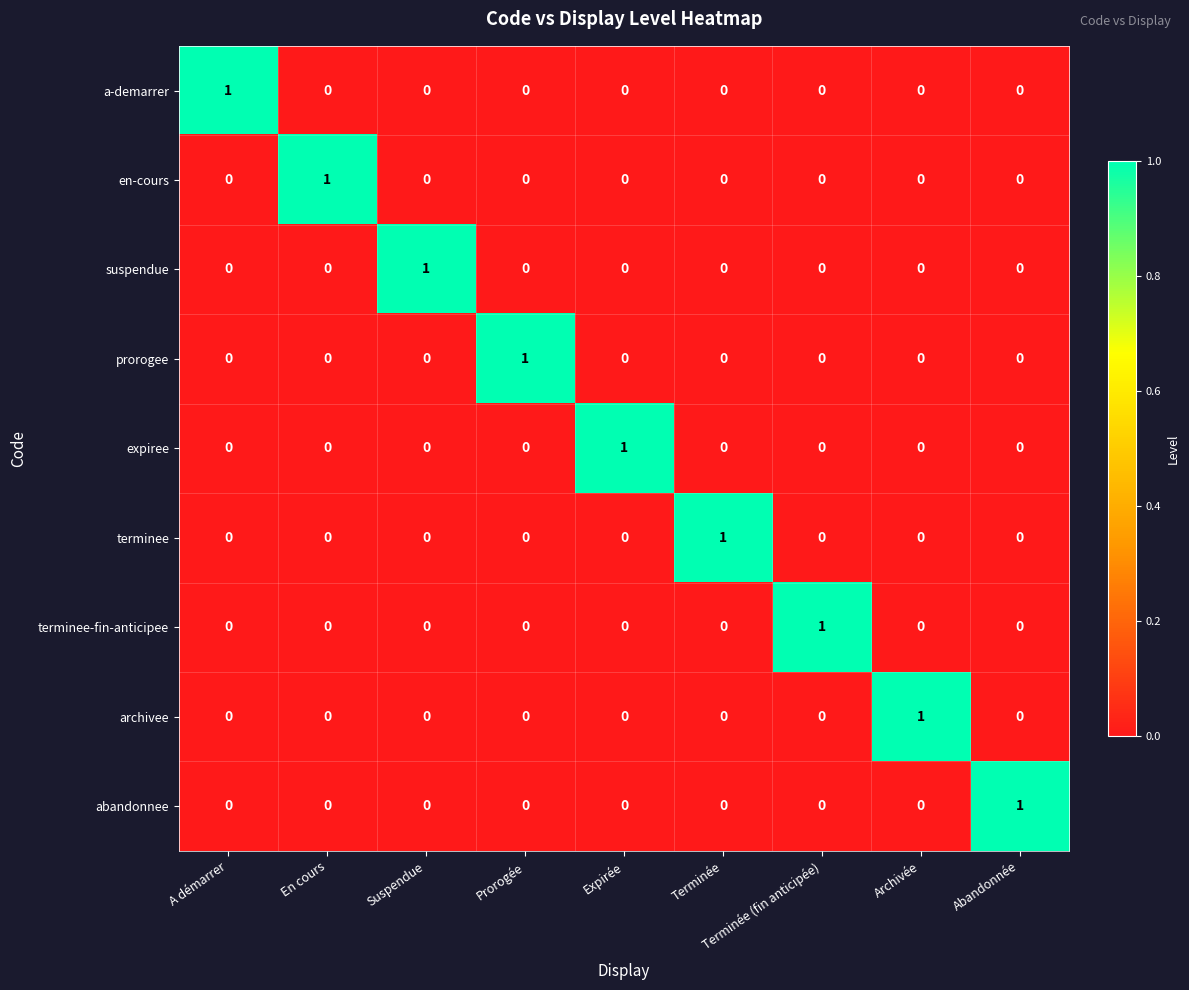

True or false: abandonnee has a value of 0 at A démarrer.

True